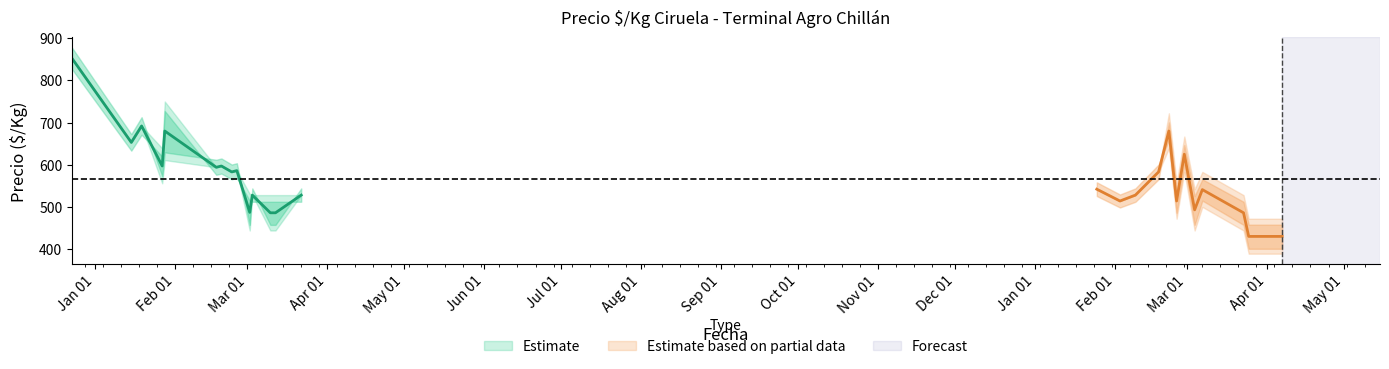

What position from the left is 2022-03-25?

25